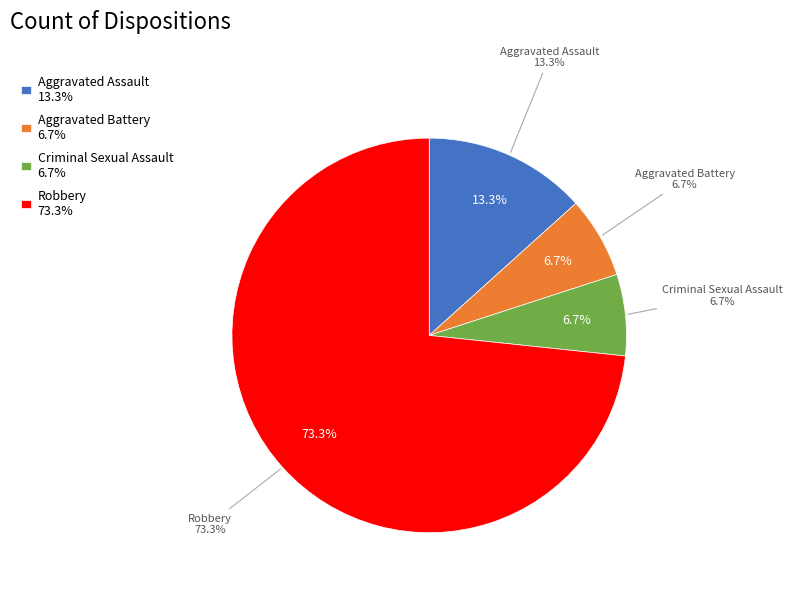

What percentage do Criminal Sexual Assault and Aggravated Battery together represent?

13.3%